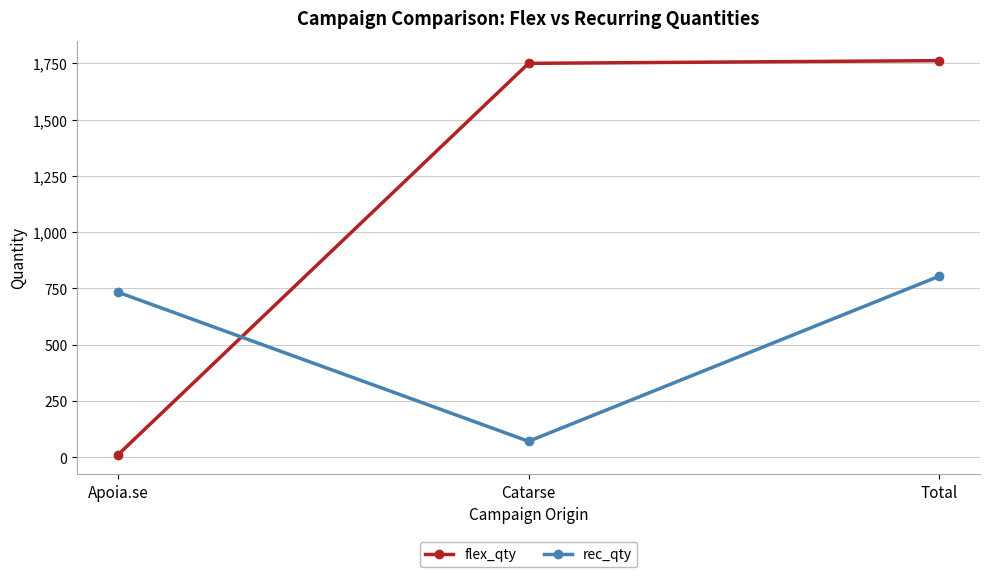

What are all the series names shown in the legend?

flex_qty, rec_qty